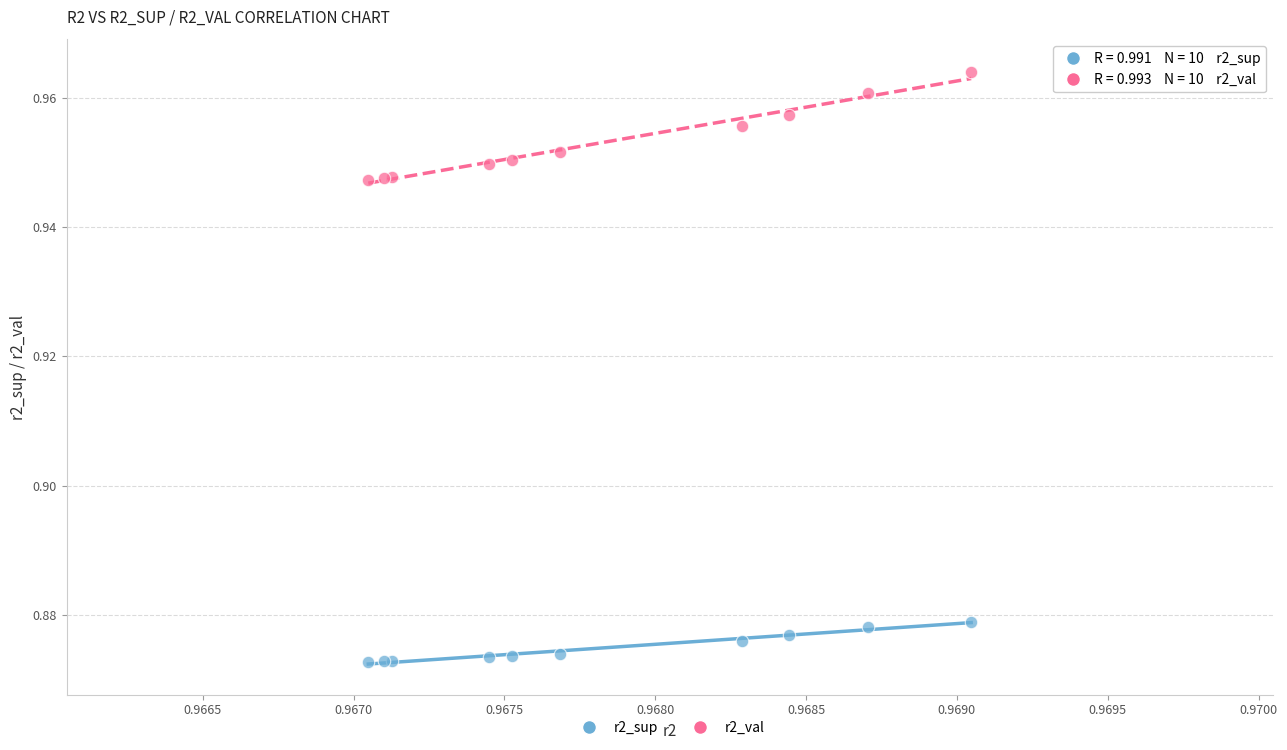

Which series has the widest spread of Y values?

r2_val